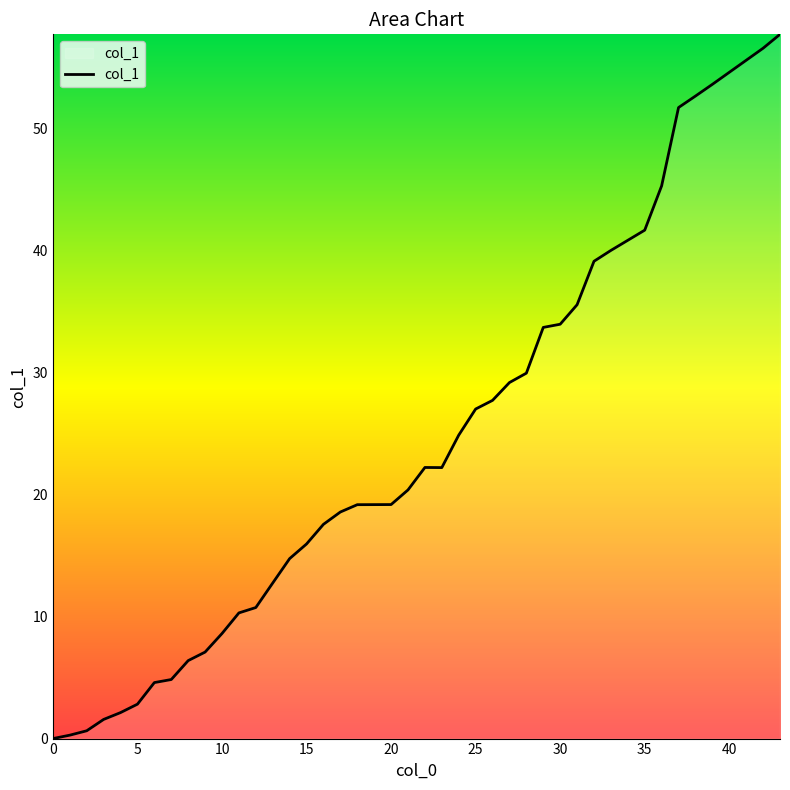

What is the greatest value displayed?

57.7